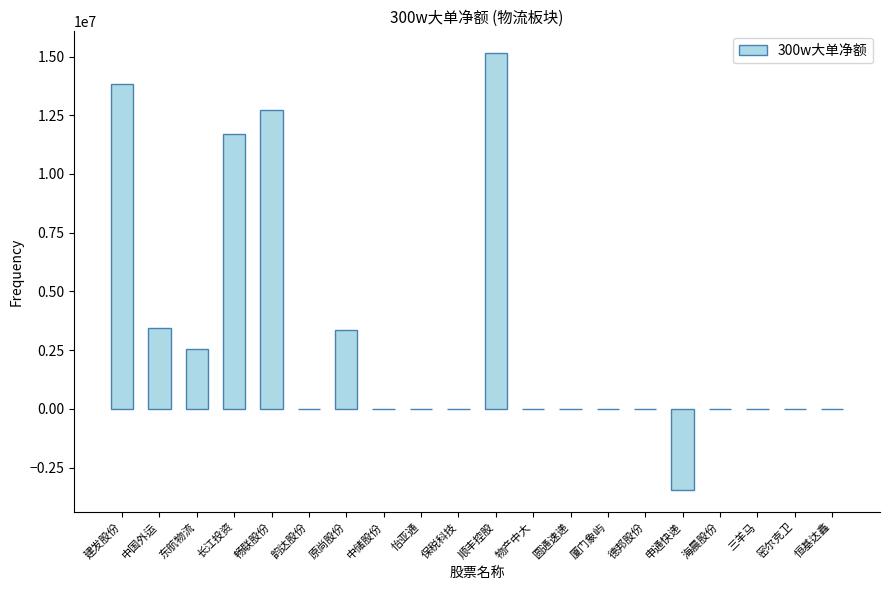

At which category does the chart reach its peak across all series?

顺丰控股